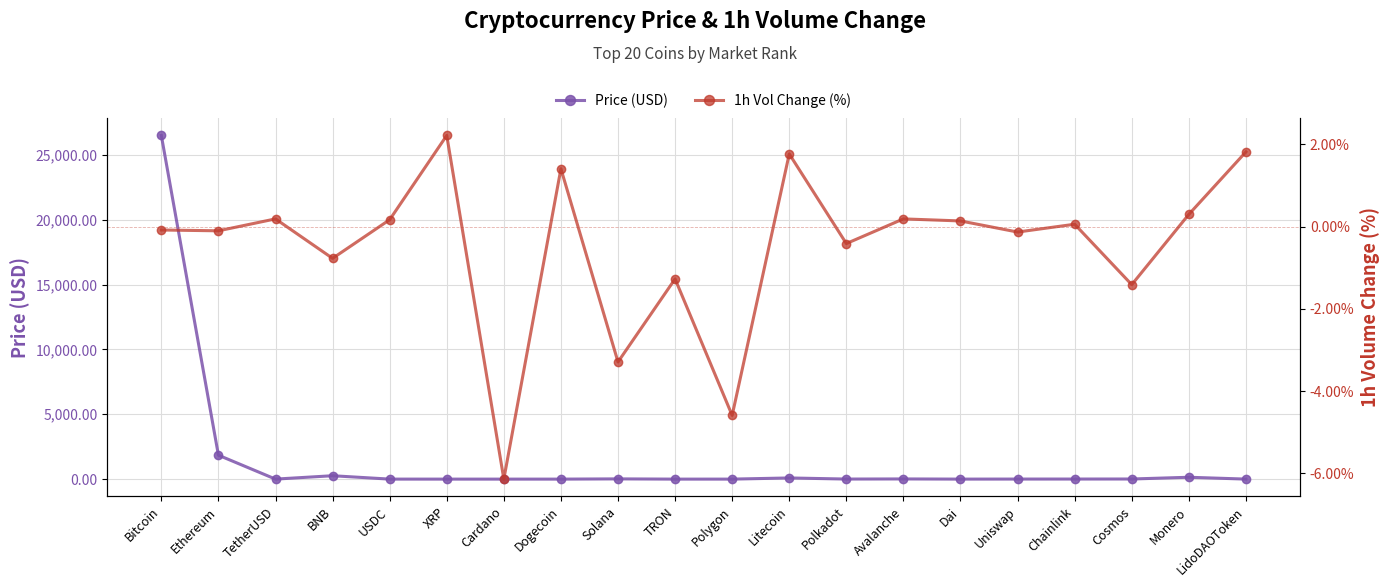

At Monero, list the series in order from smallest to largest.

1h Vol Change (%), Price (USD)